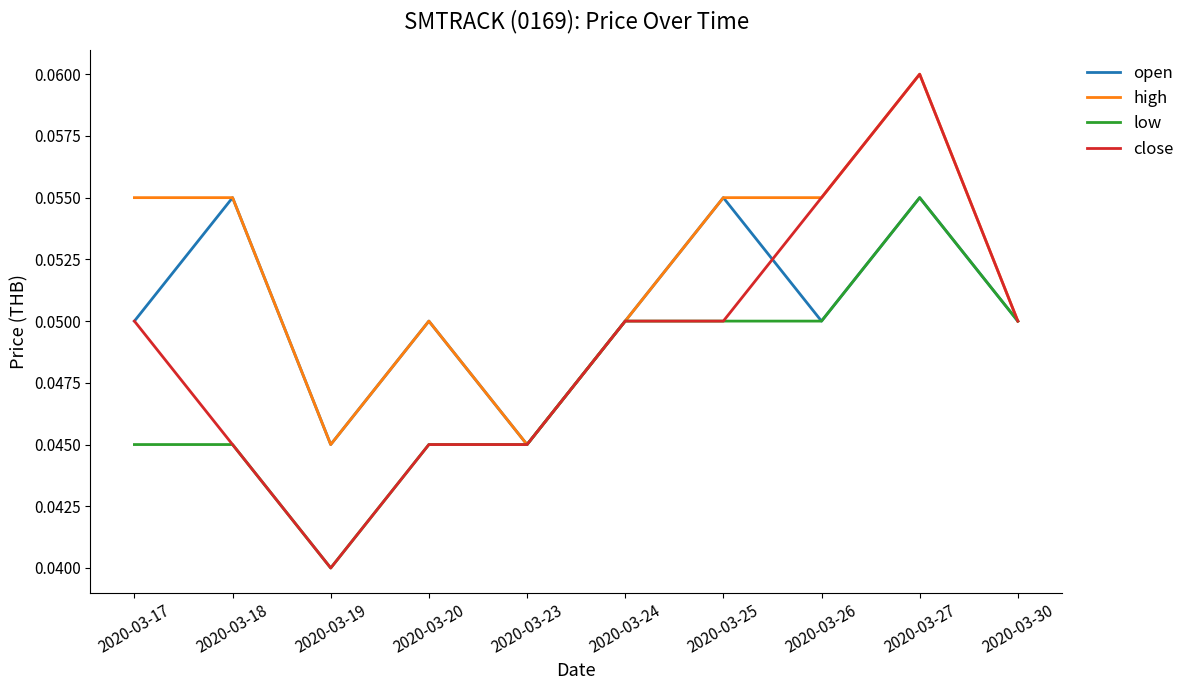

How many lines are shown in the chart?

4